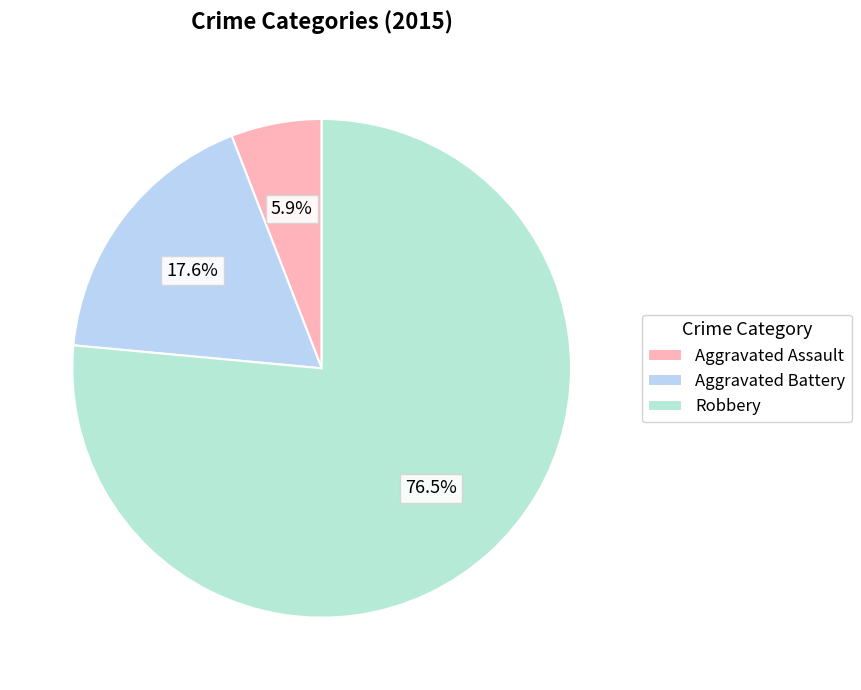

To the nearest percent, what is the difference between the Aggravated Assault and Aggravated Battery slice percentages?

12%